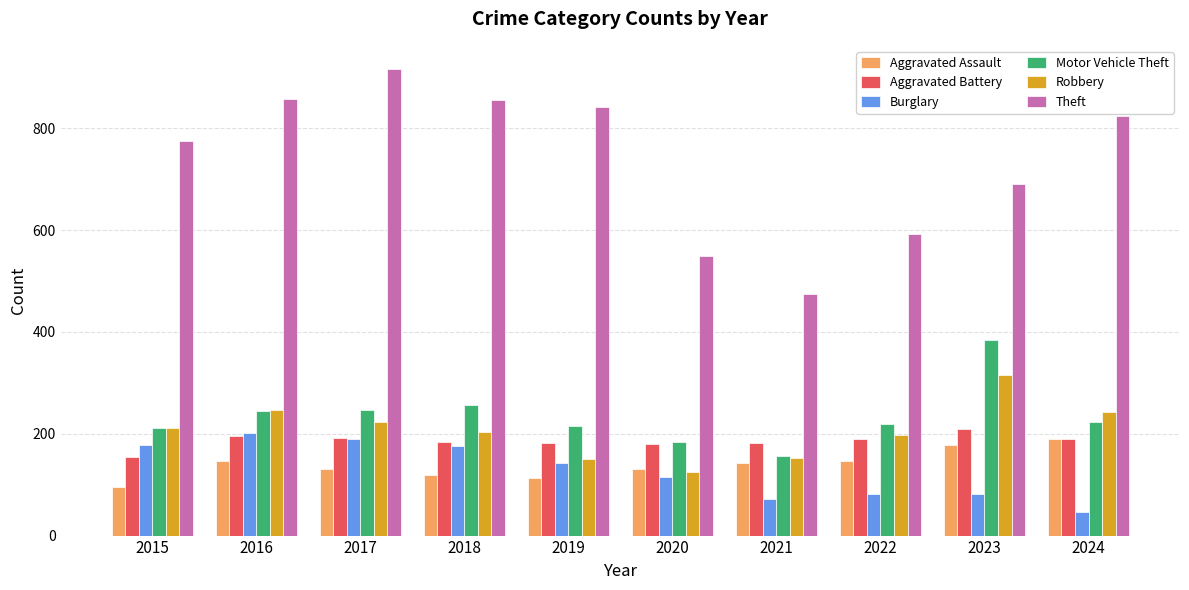

What is the approximate value of Theft at 2019?

841